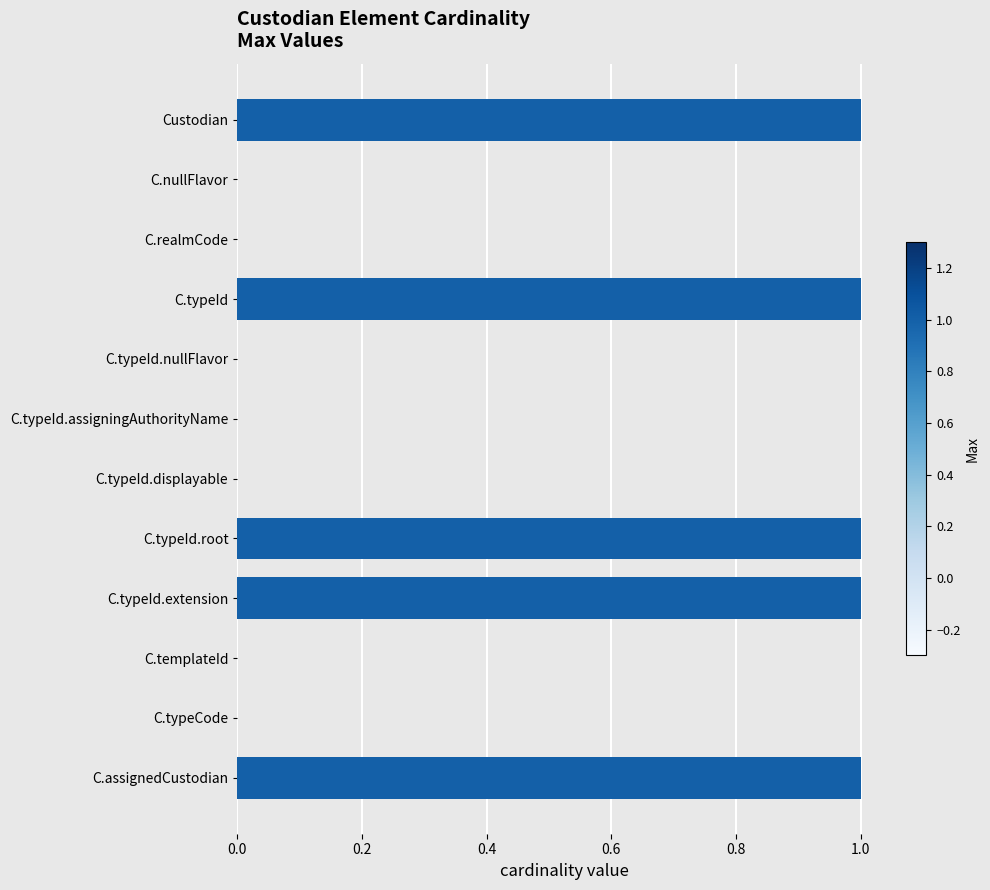

Are the bars grouped side by side (vs. stacked)?

No